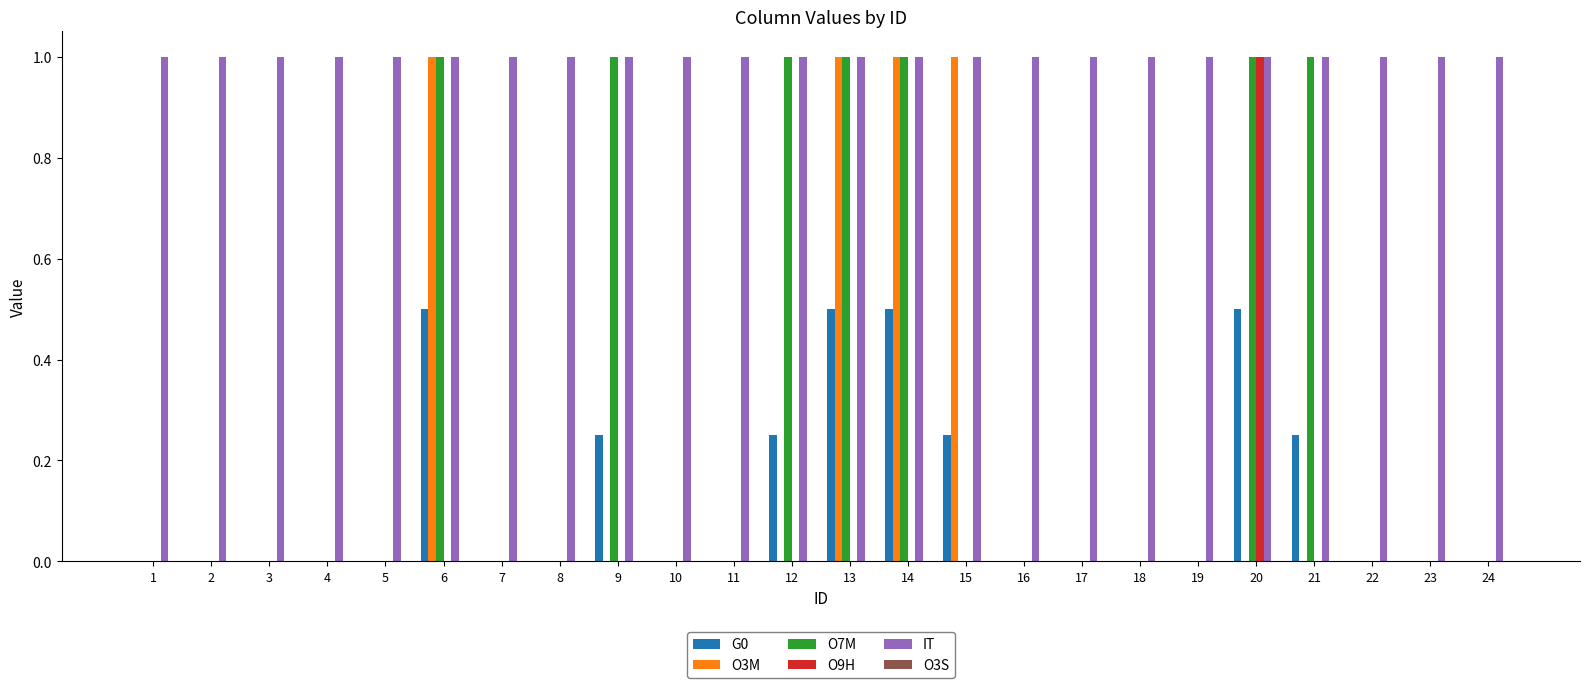

The O3M series shows 0.3 at 5. True or false?

False